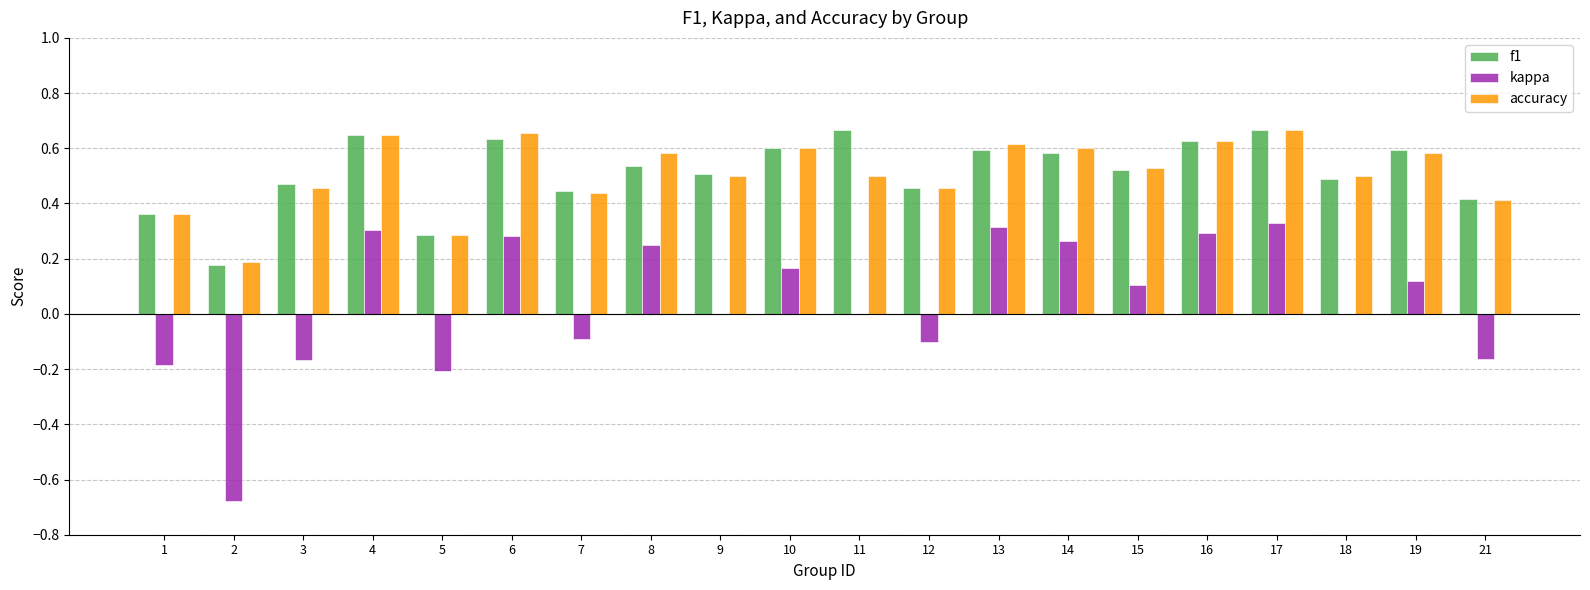

Is the value of kappa at 4 greater than the value of accuracy at 1?

No